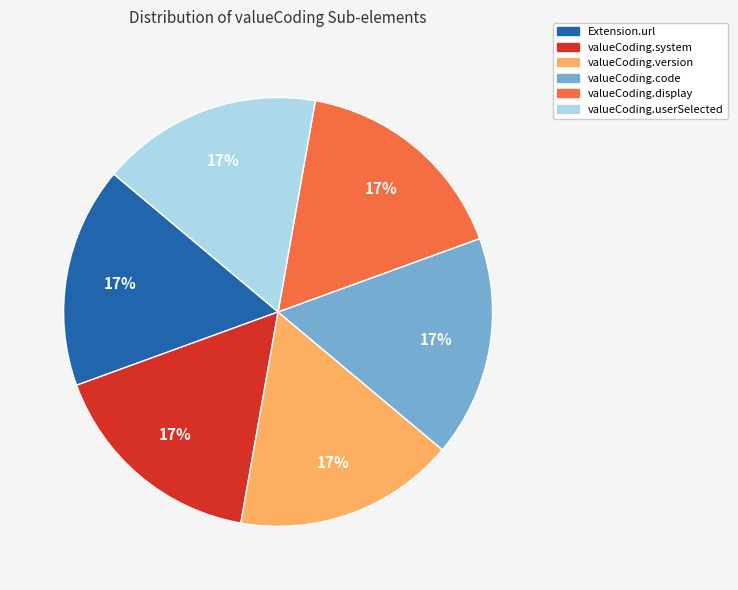

Is there any slice that represents more than half of the pie?

No